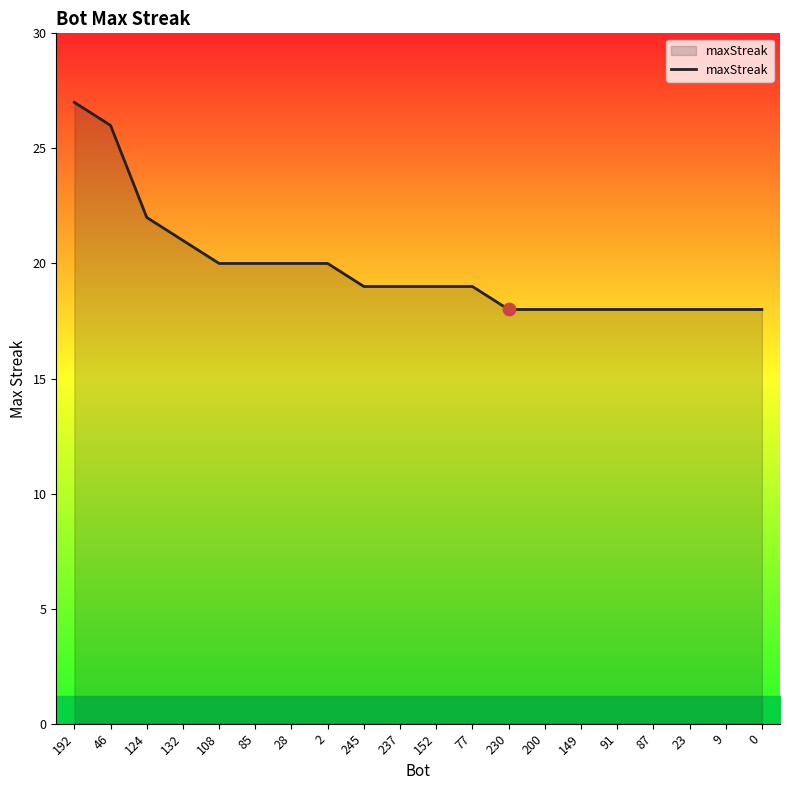

What is the change in value from 46 to 108?

-6